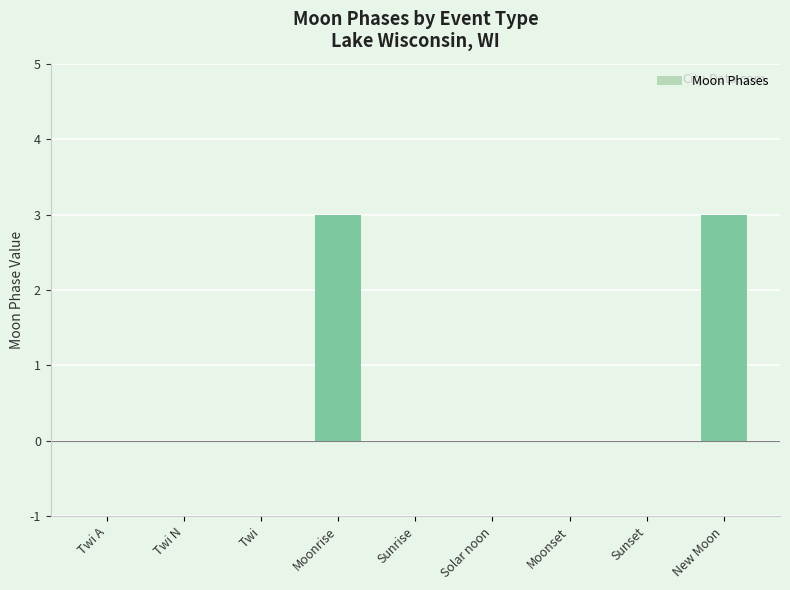

Reading left to right, transcribe all the data shown in this chart.

Twi A=0	Twi N=0	Twi=0	Moonrise=3	Sunrise=0	Solar noon=0	Moonset=0	Sunset=0	New Moon=3